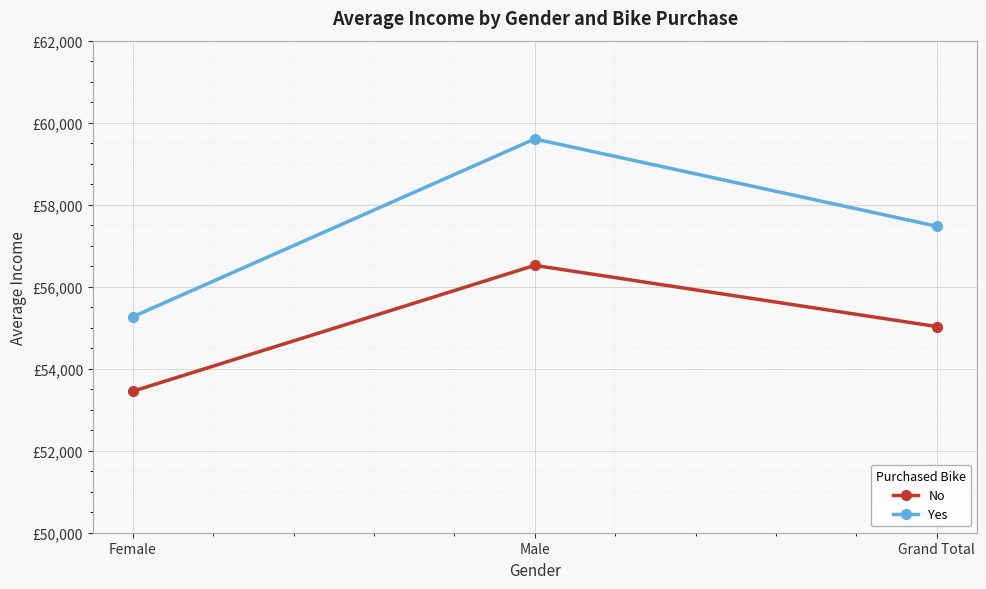

Does the chart have visible grid lines?

Yes